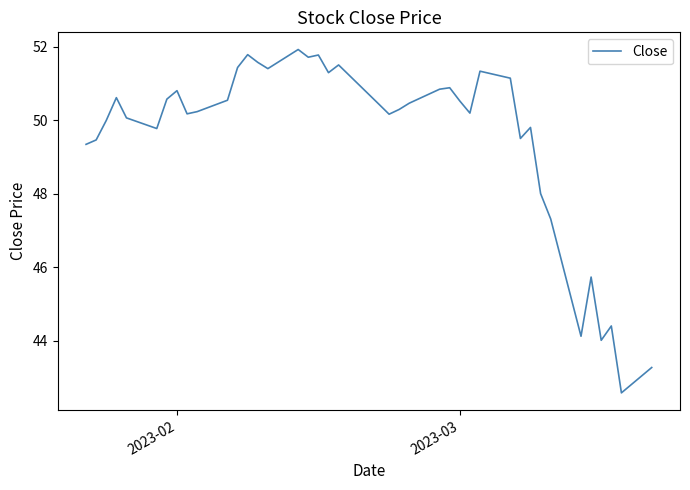

What is the difference between the maximum and minimum values?

9.3